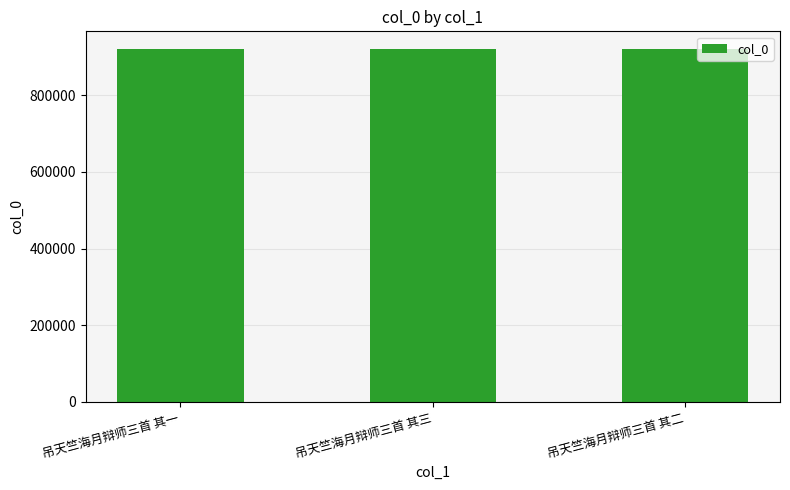

How many values are between 920578 and 920580?

3